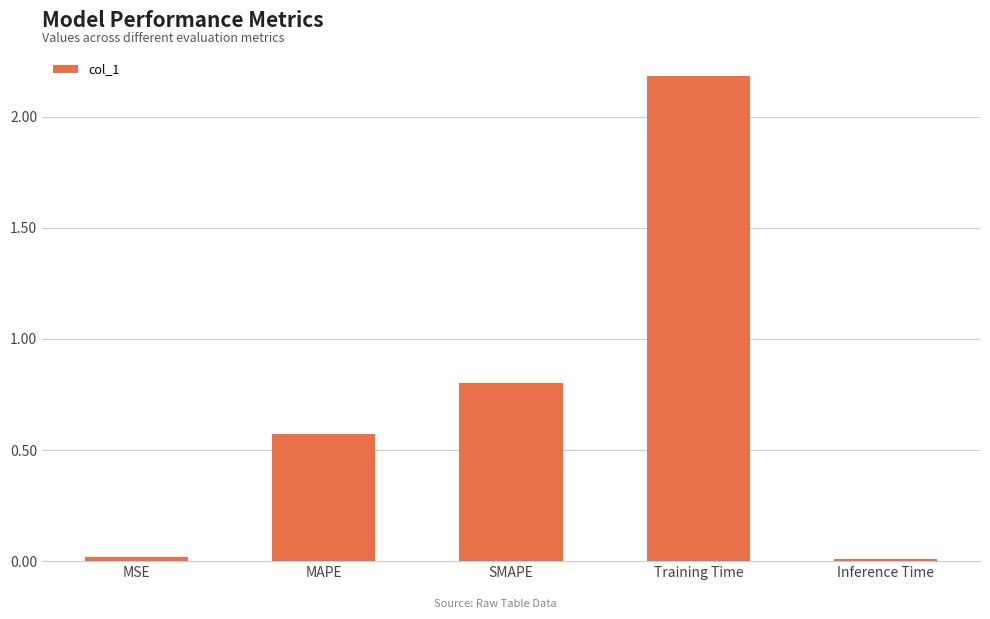

What is the difference between the values at SMAPE and Inference Time?

0.8